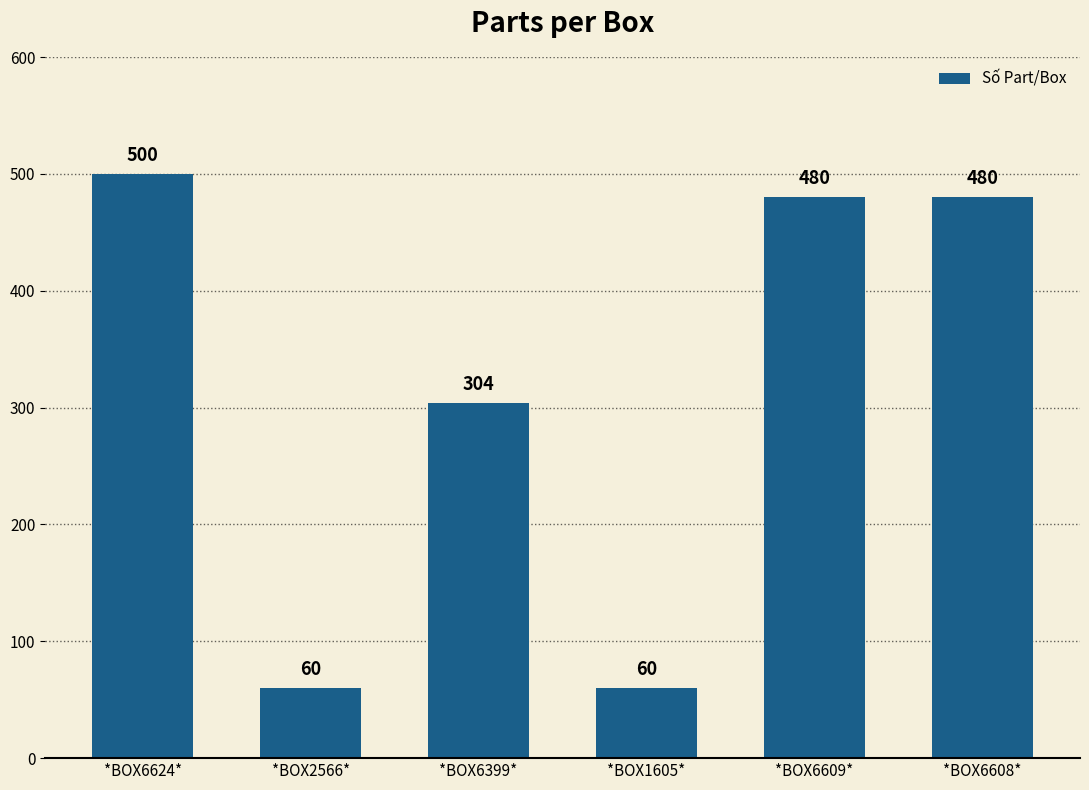

What is the average value?

314